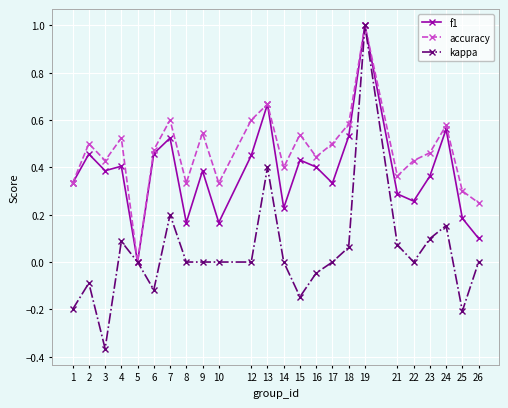

At which category does the chart reach its minimum across all series?

3